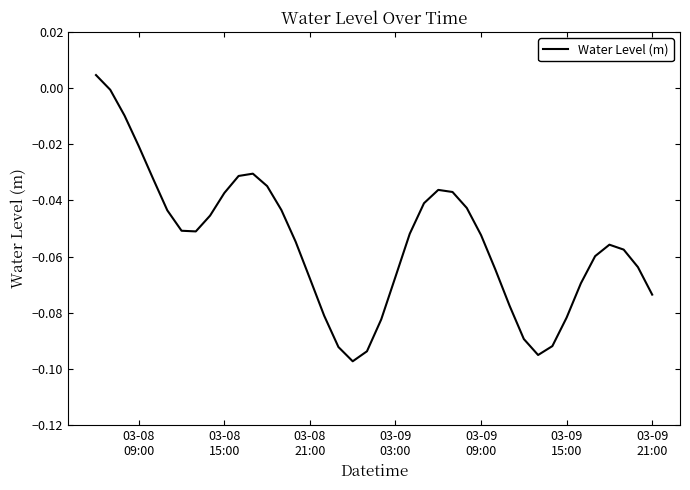

Does the chart have visible grid lines?

No